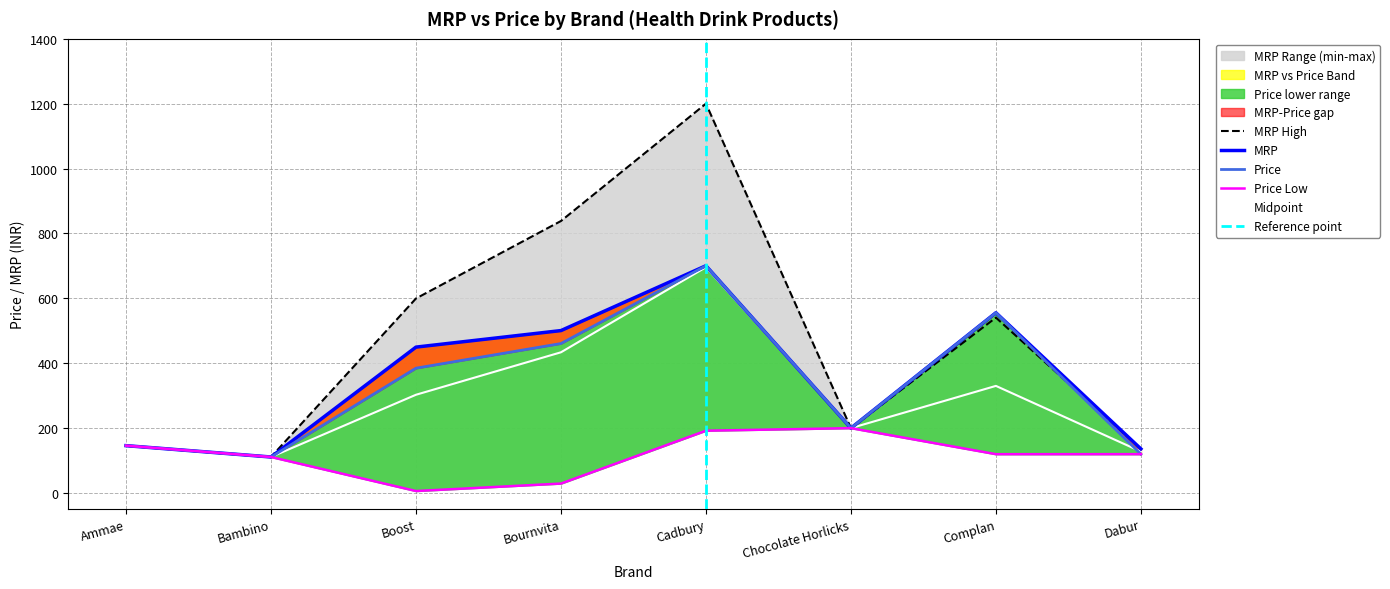

How many interior local valleys does the Price series have?

2